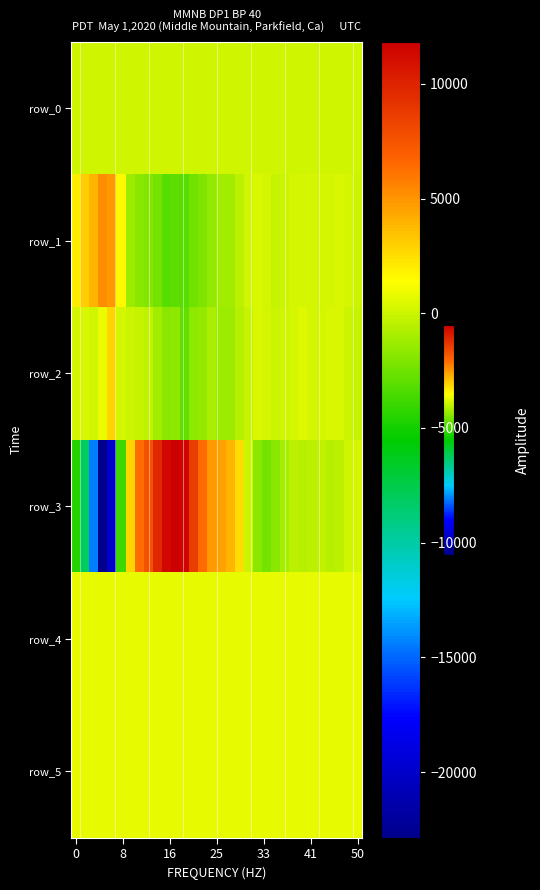

What is the difference between the maximum and minimum values in the row_1 series?

8473.0